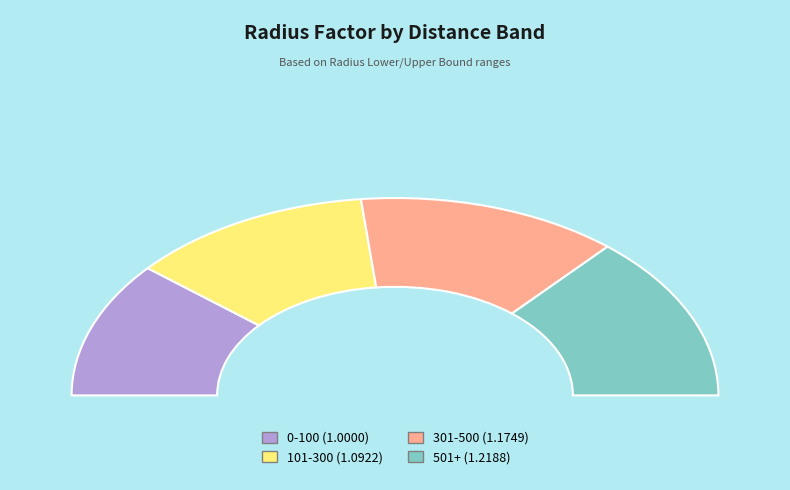

Combined, what portion of the pie is 0-100 and 501+?

49.5%